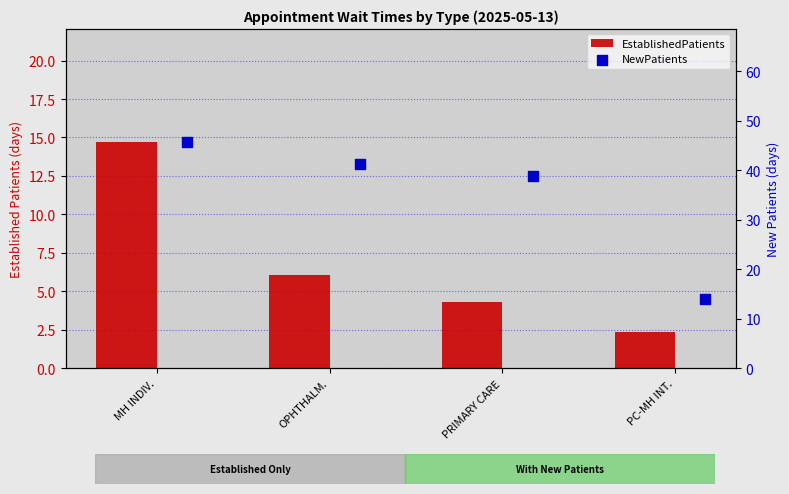

What are all the series names shown in the legend?

EstablishedPatients, NewPatients